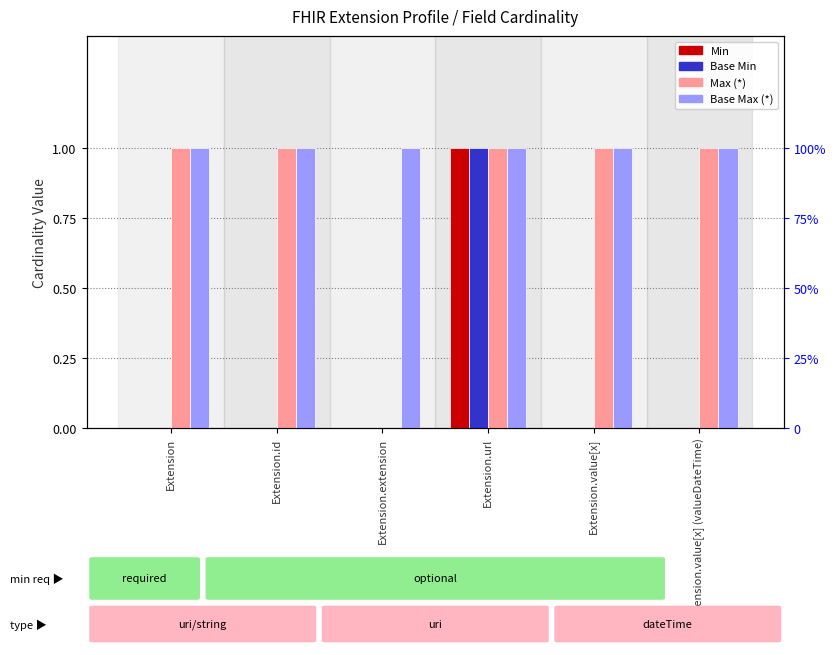

Which label corresponds to the smallest value in the chart?

Extension